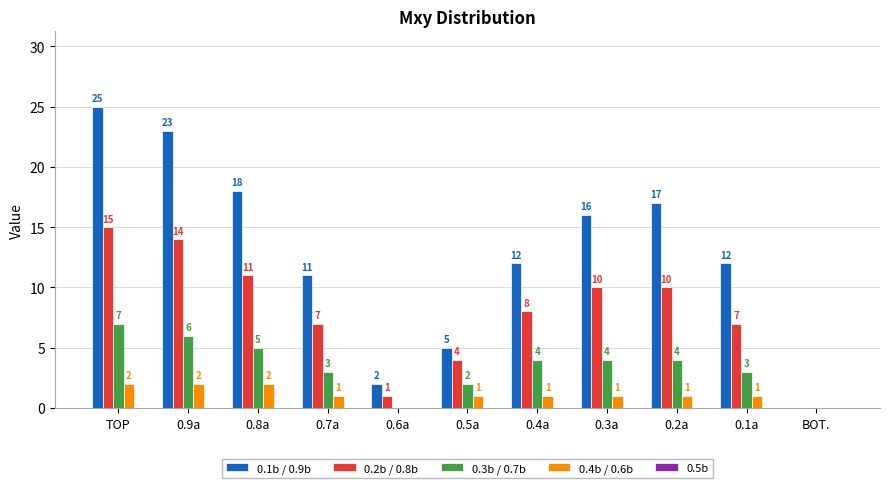

What is the sum of the 0.2b / 0.8b values at 0.6a and 0.8a?

12